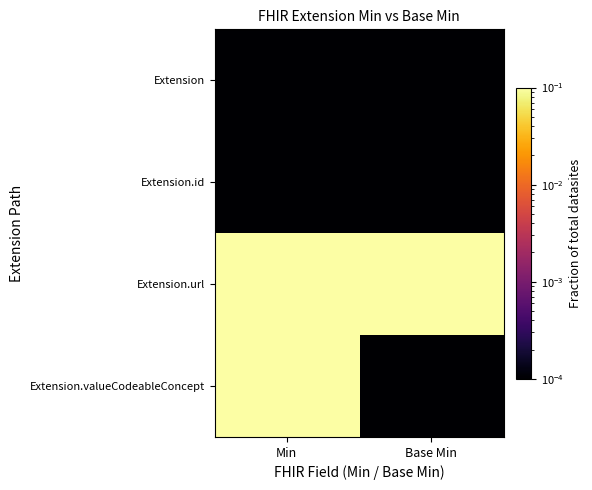

Which series has the widest spread of values?

Extension.valueCodeableConcept